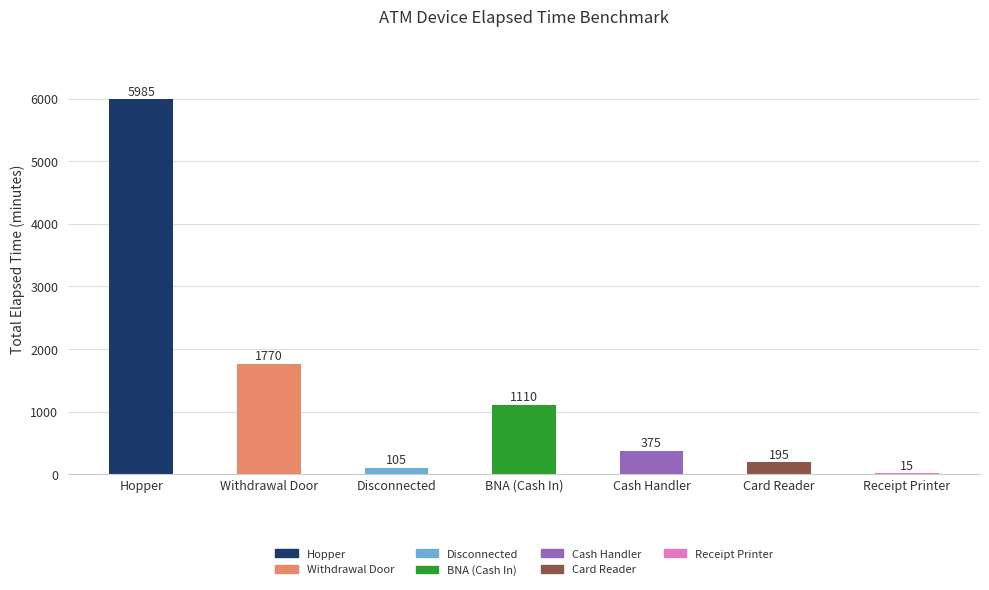

Which category has the highest value across all series?

Hopper